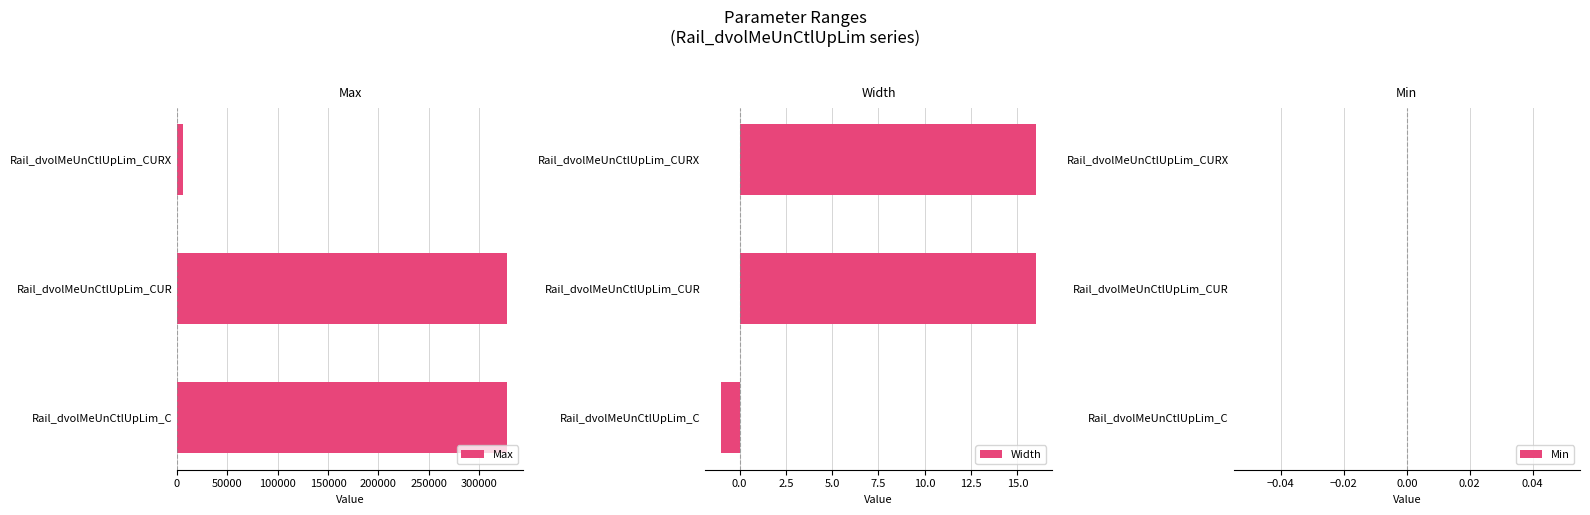

The value of Max at Rail_dvolMeUnCtlUpLim_C is 327670. True or false?

True